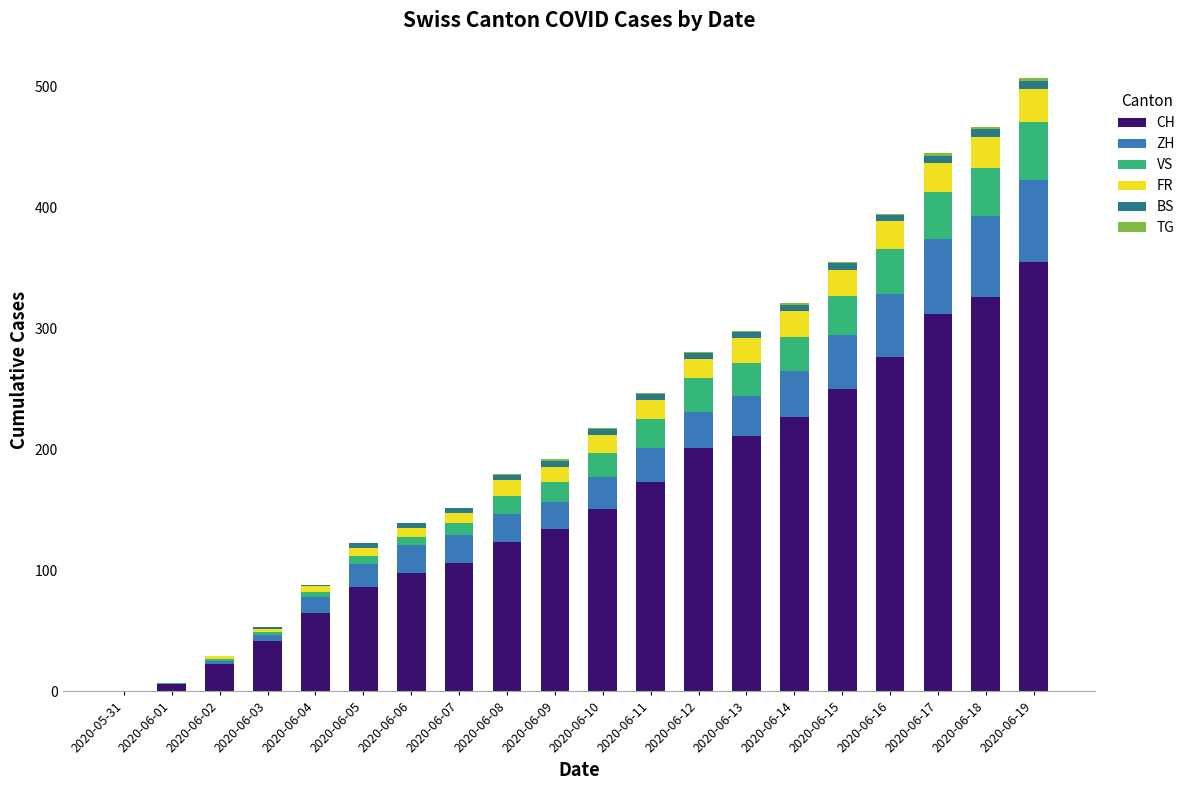

What is the highest value of the CH series?

355